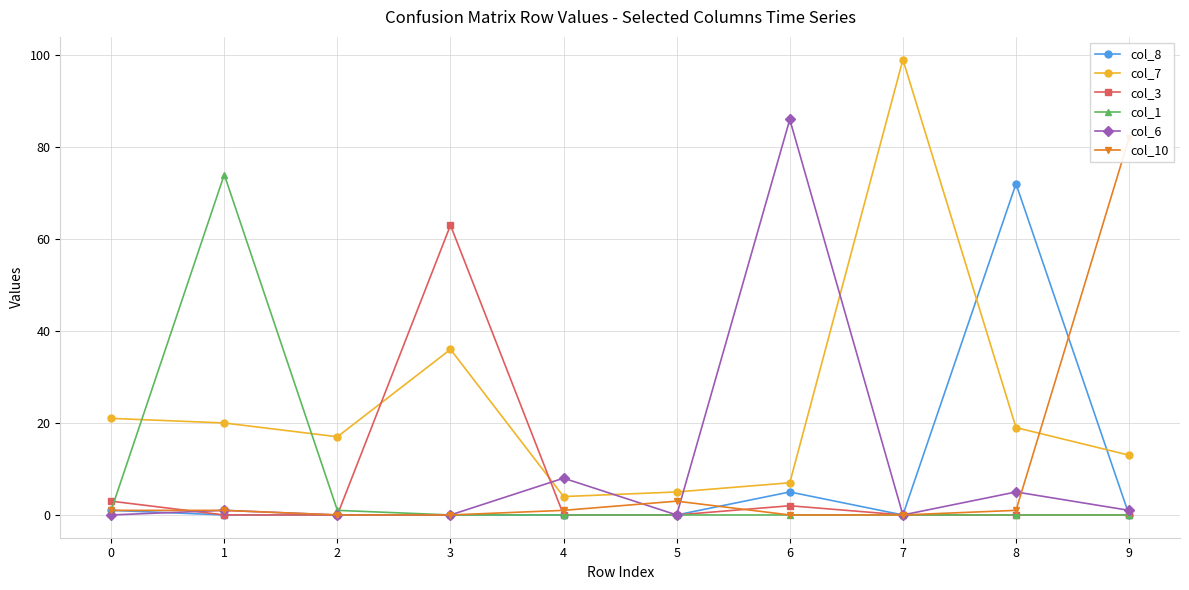

How many data points does each series have?

10